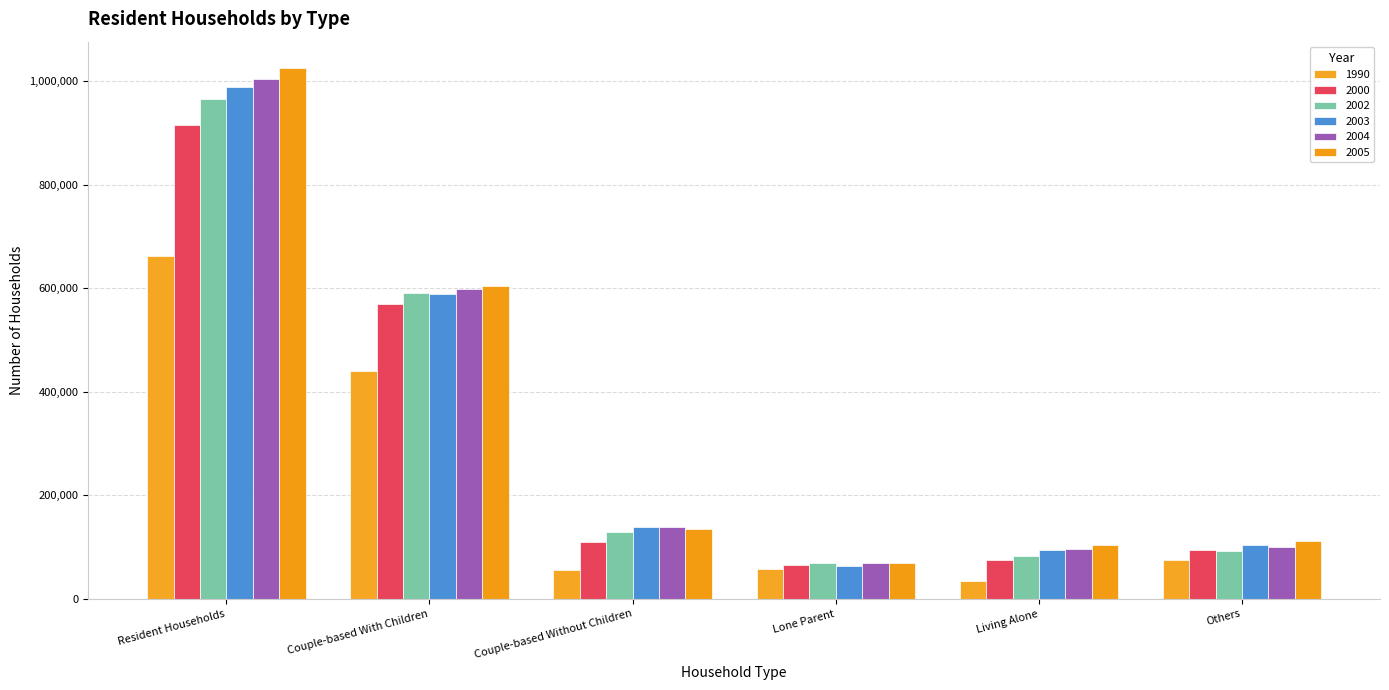

What is the value of the 2002 bar at the 1st from the left?

964600